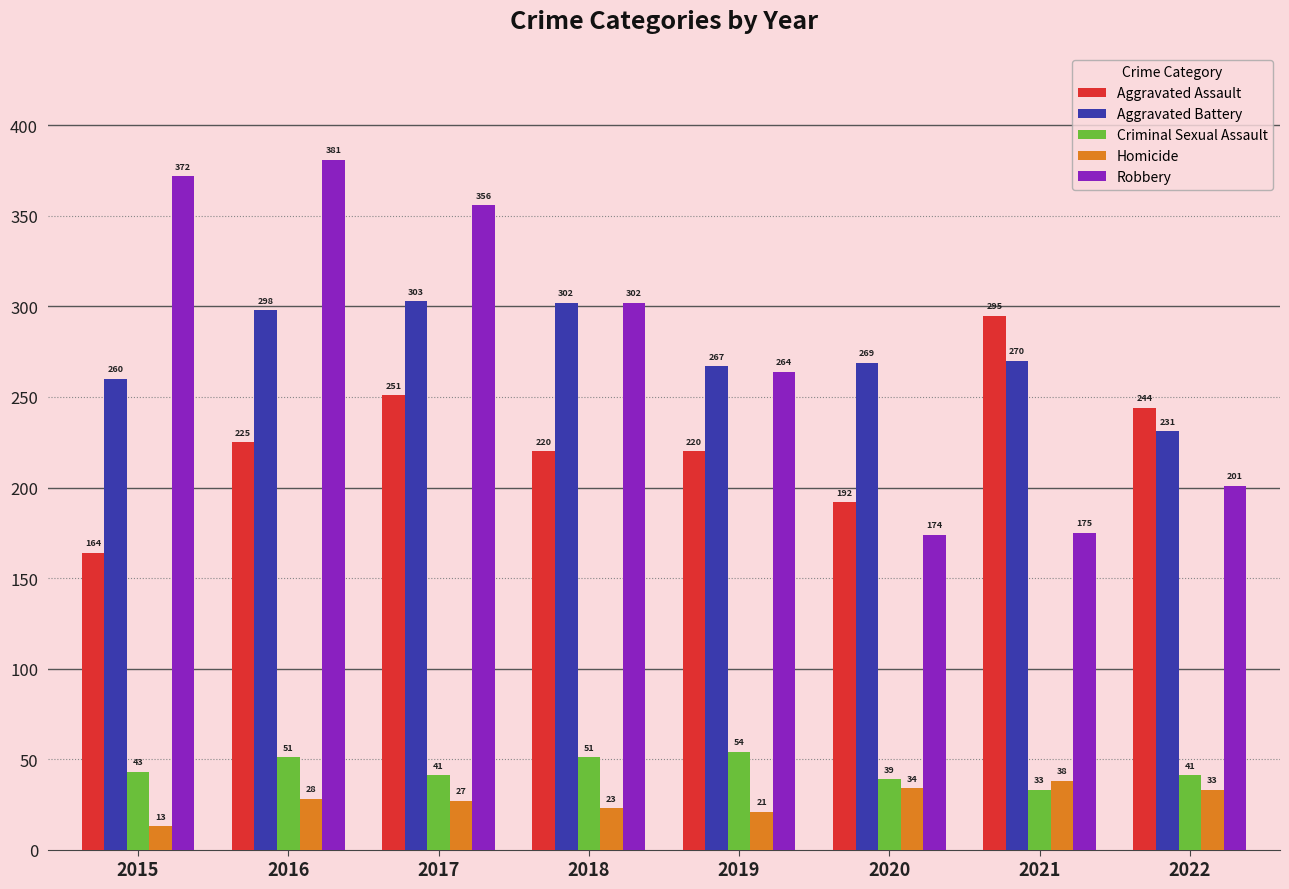

Which label corresponds to the smallest value in the chart?

2015